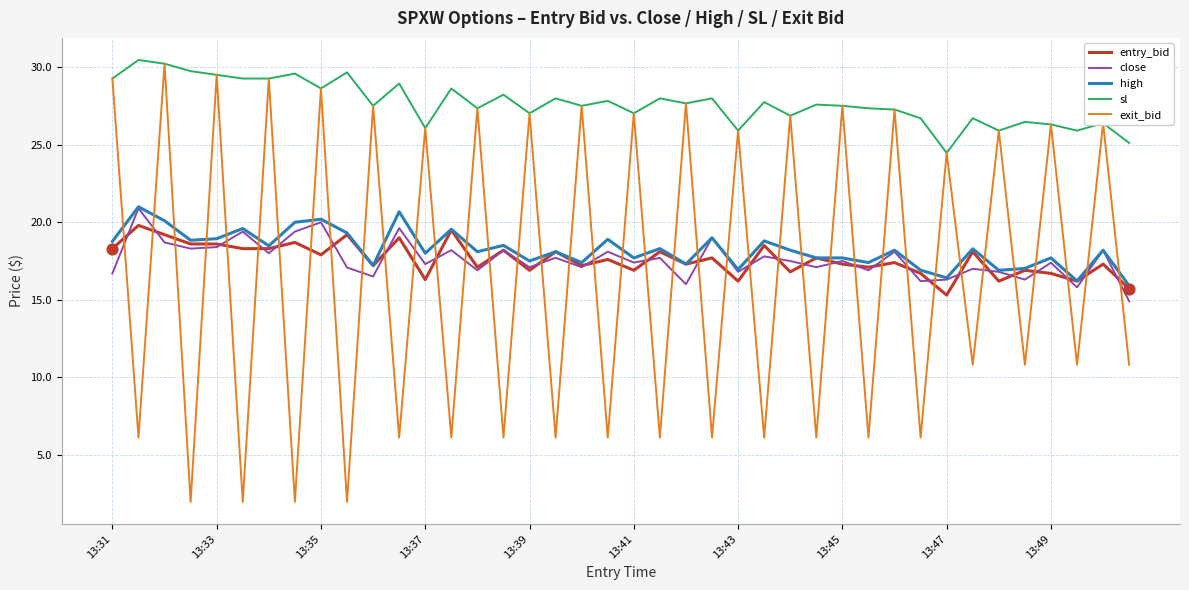

Which series has the largest total across all categories?

sl